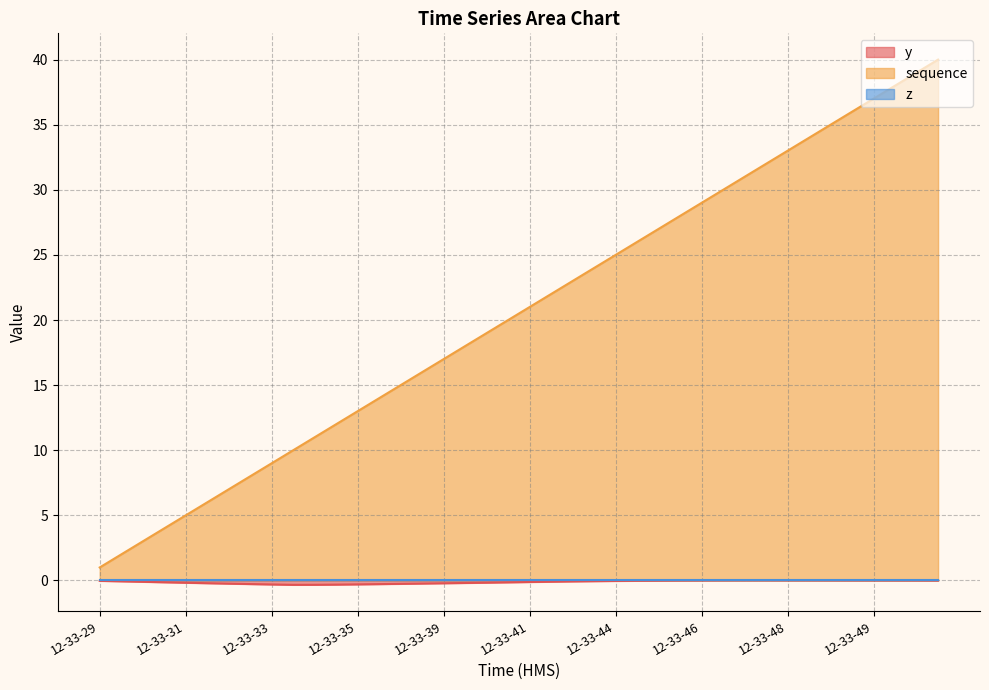

Which series has the largest total across all categories?

sequence